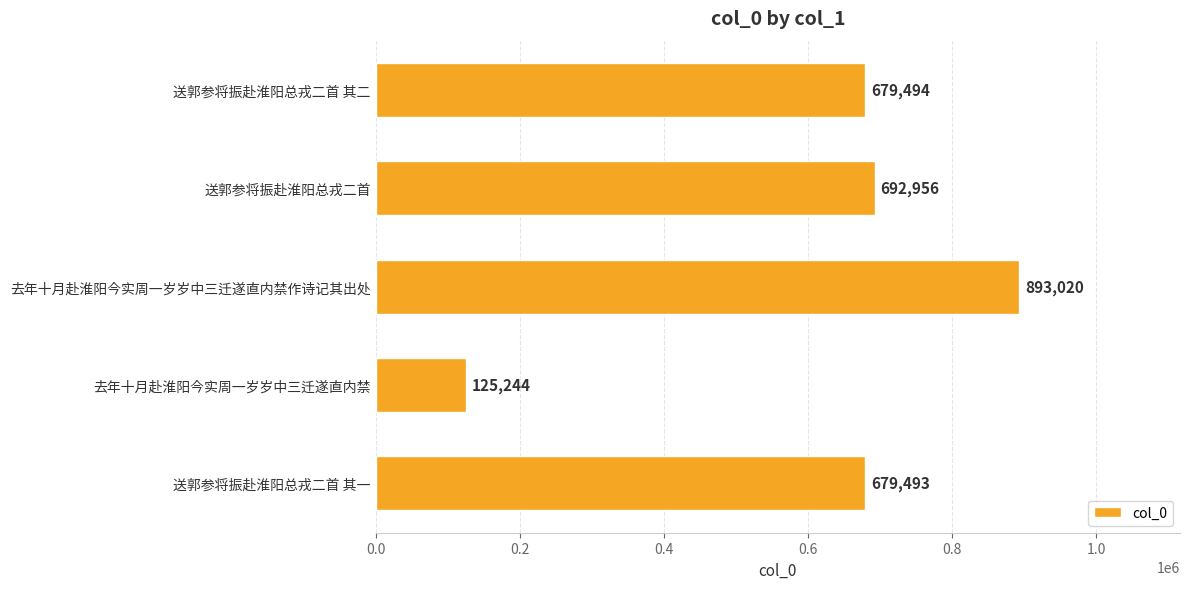

List the labels in order of value, largest first.

去年十月赴淮阳今实周一岁岁中三迁遂直内禁作诗记其出处, 送郭参将振赴淮阳总戎二首, 送郭参将振赴淮阳总戎二首 其二, 送郭参将振赴淮阳总戎二首 其一, 去年十月赴淮阳今实周一岁岁中三迁遂直内禁